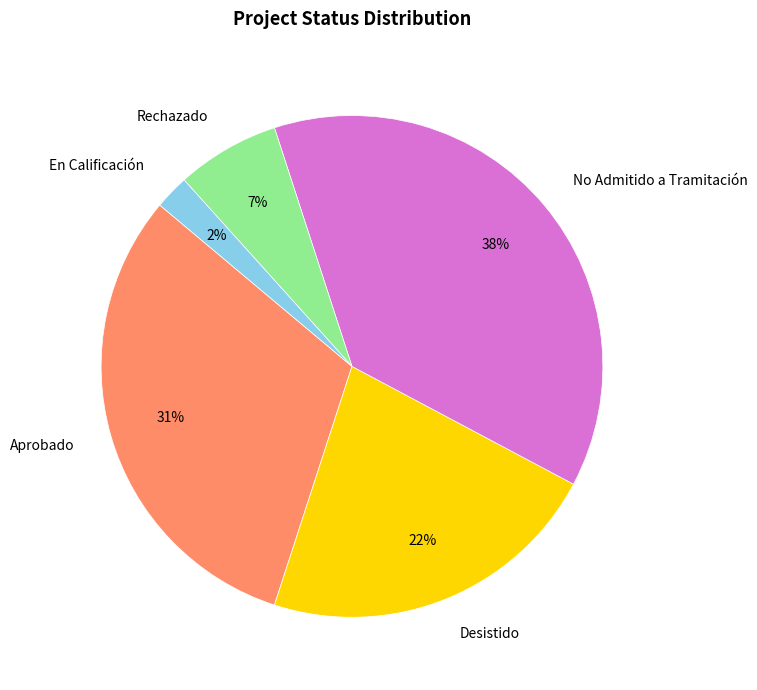

To the nearest percent, what is the difference between the Rechazado and Aprobado slice percentages?

24%